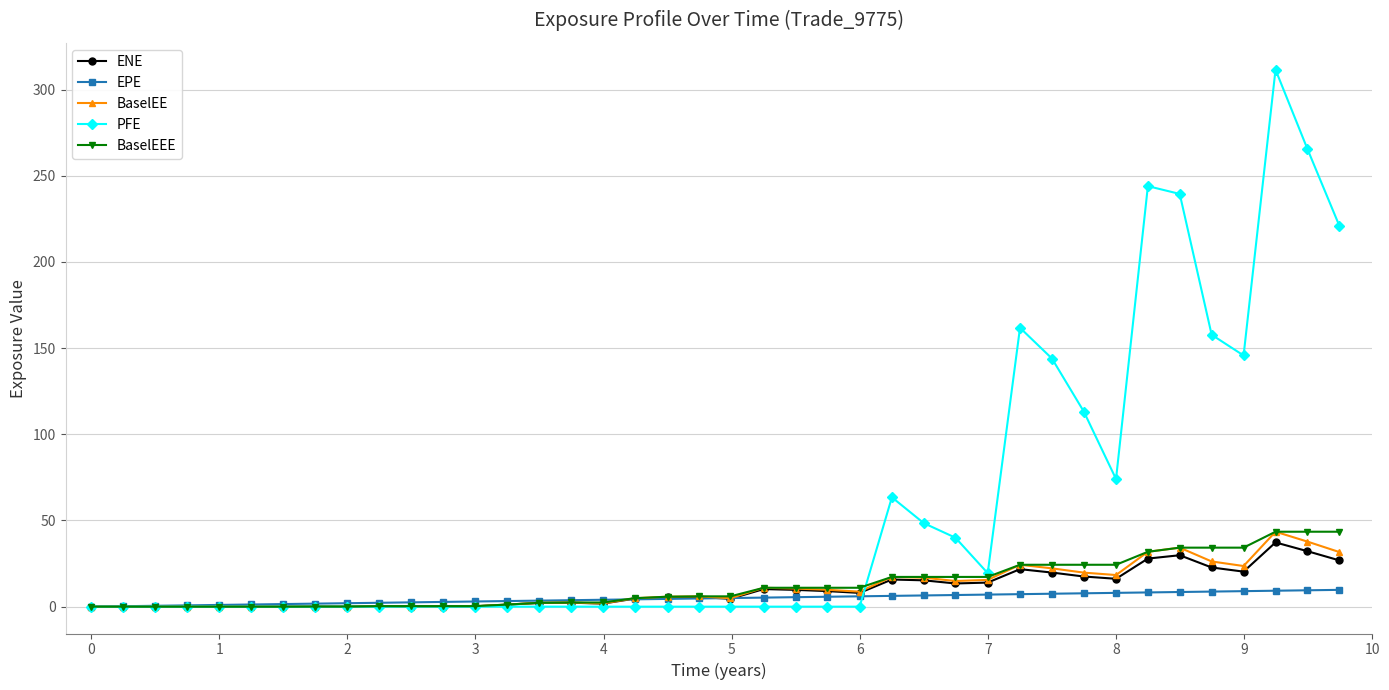

At how many categories does at least one series exceed 275?

1